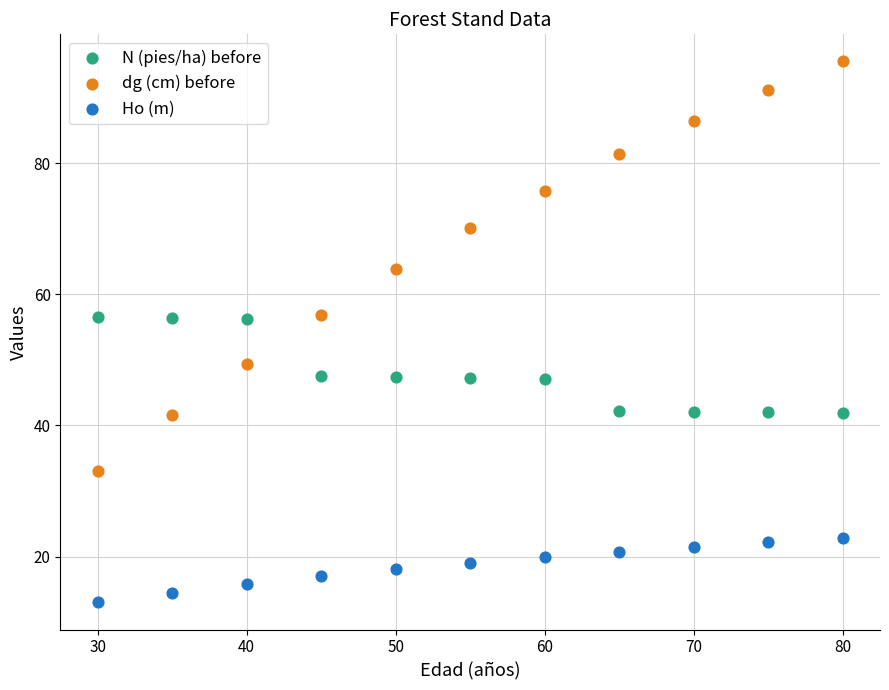

Which series reaches the maximum Y coordinate?

dg (cm) before